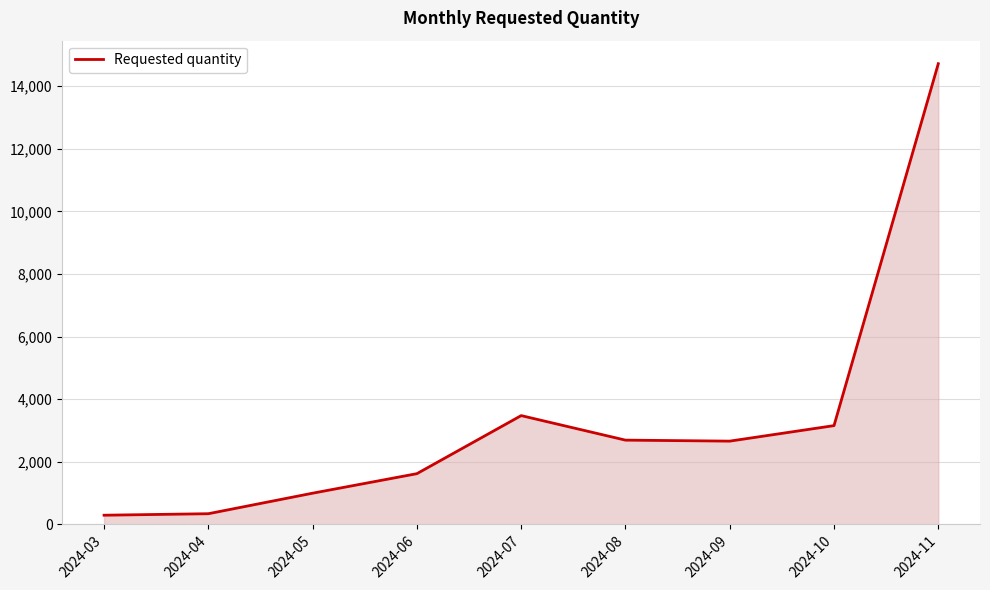

The value at 2024-08 is 786. True or false?

False